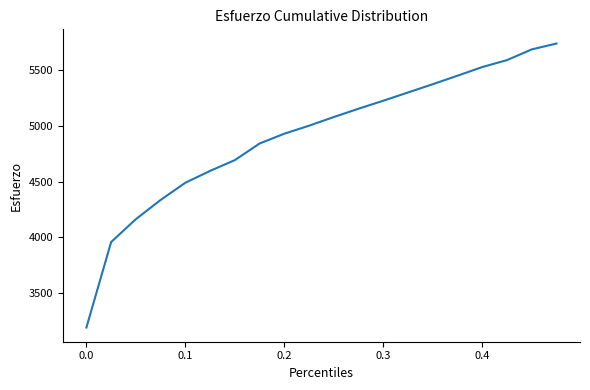

What is the difference between the maximum and minimum values?

2543.8